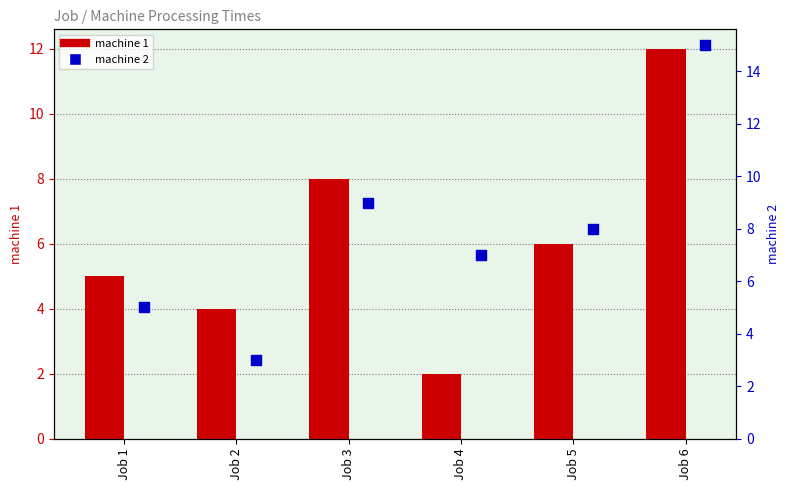

At how many categories does at least one series exceed 14?

1